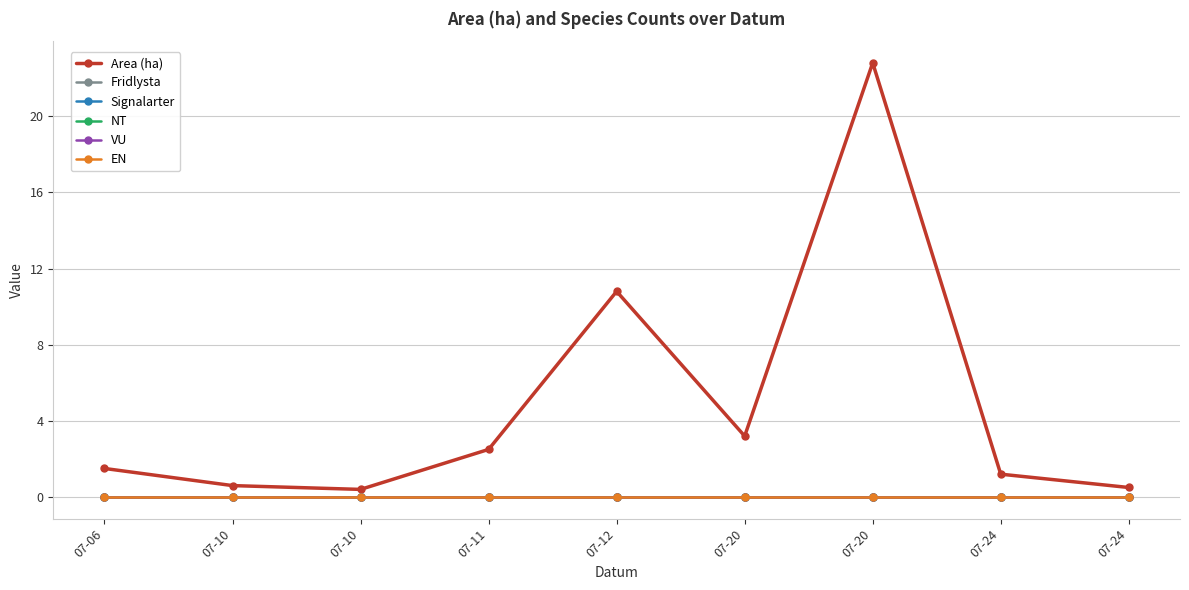

How many lines are shown in the chart?

6